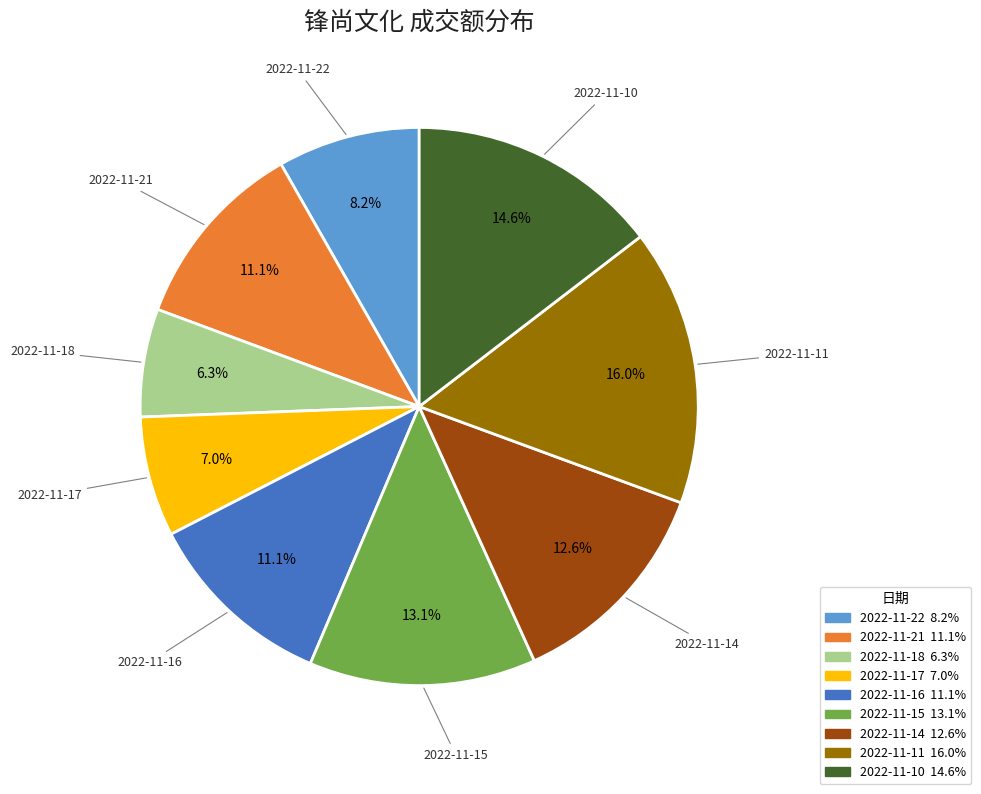

Is 2022-11-21 the majority of the pie?

No